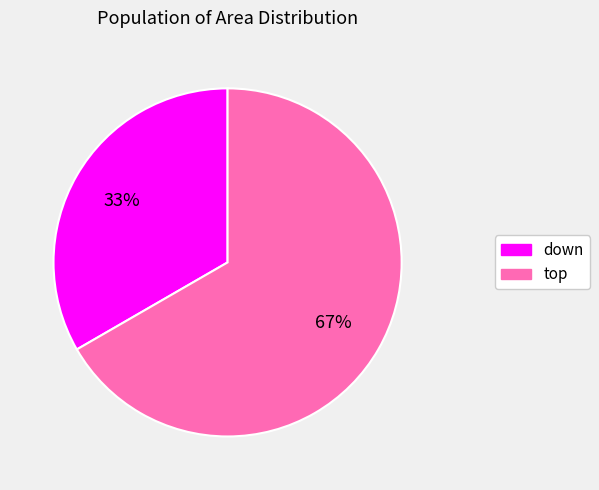

Rank the categories by value from highest to lowest.

top, down